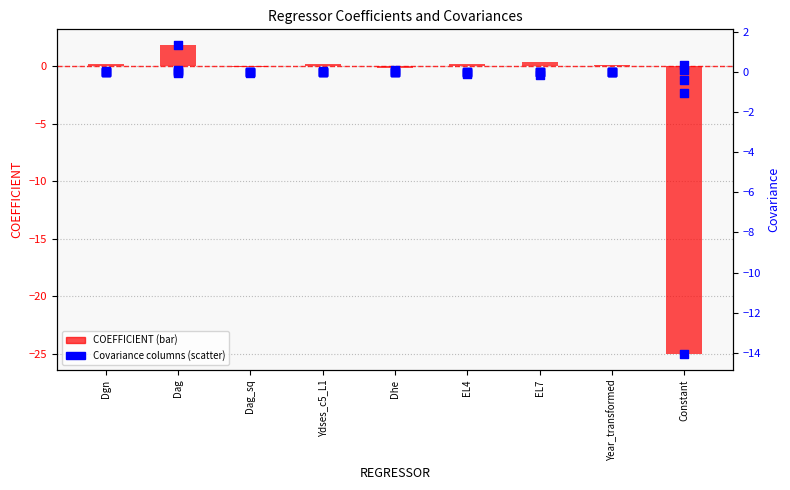

At how many categories does at least one series exceed 0?

9